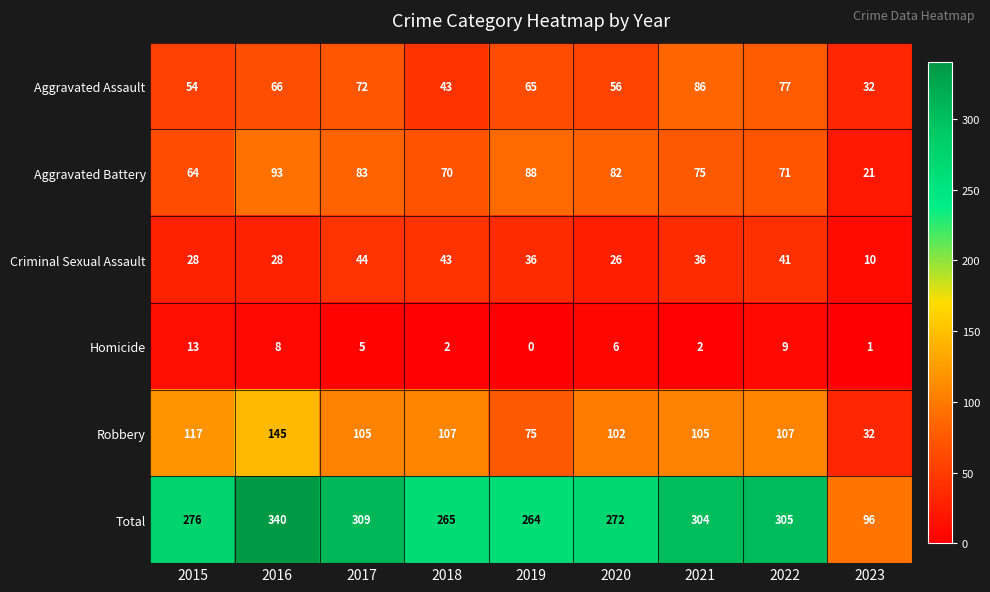

What value does the Aggravated Assault series have at 2021, to the nearest 10?

90